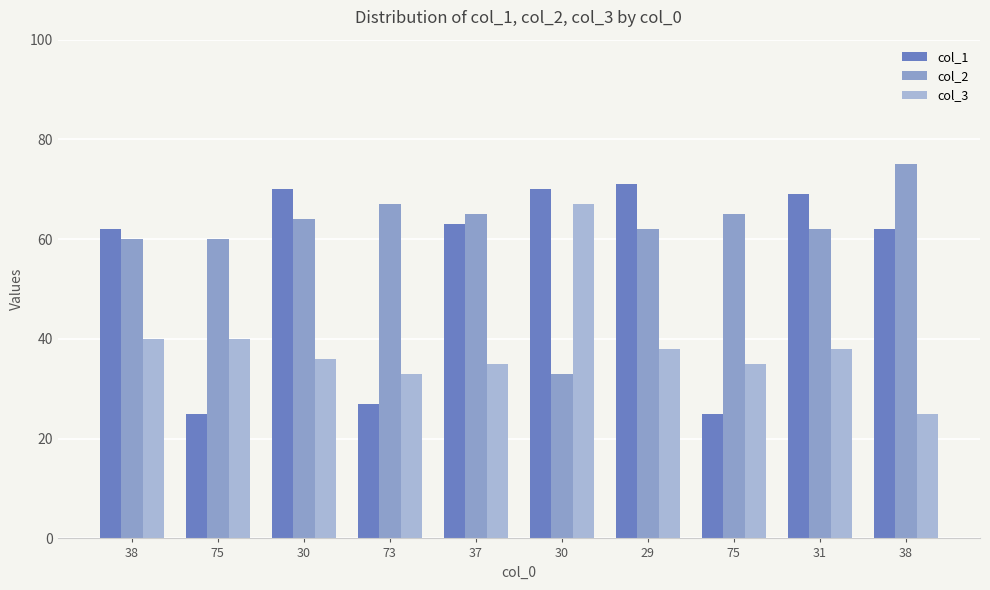

What is the approximate value of col_3 at 38, to the nearest 10?

20